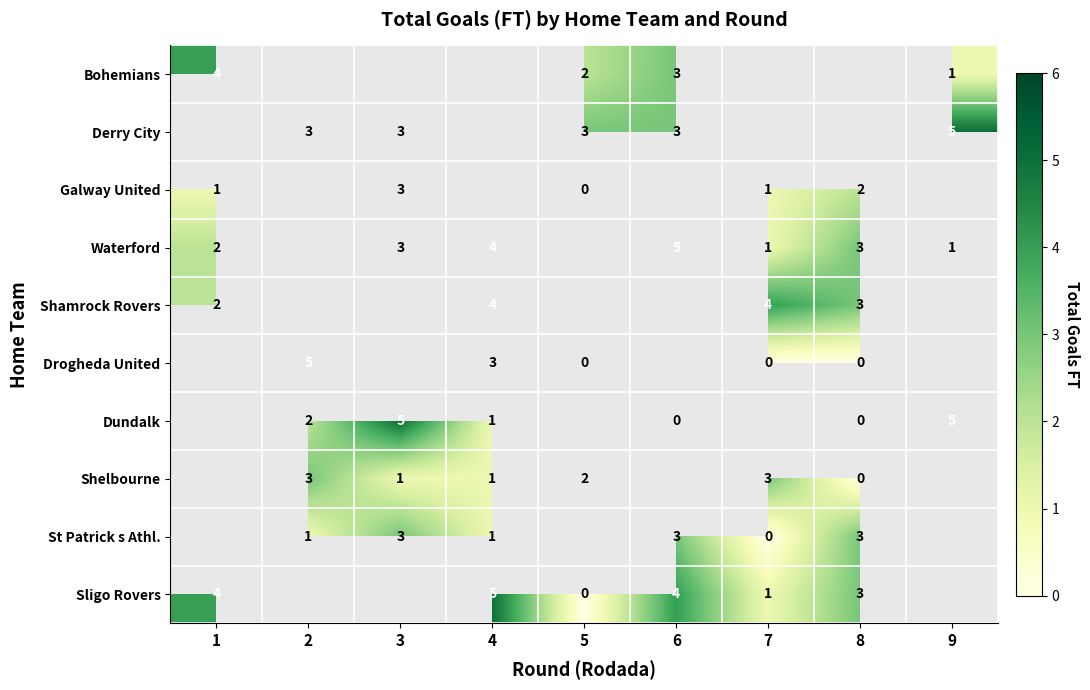

The Waterford series shows 0.3 at 9. True or false?

False